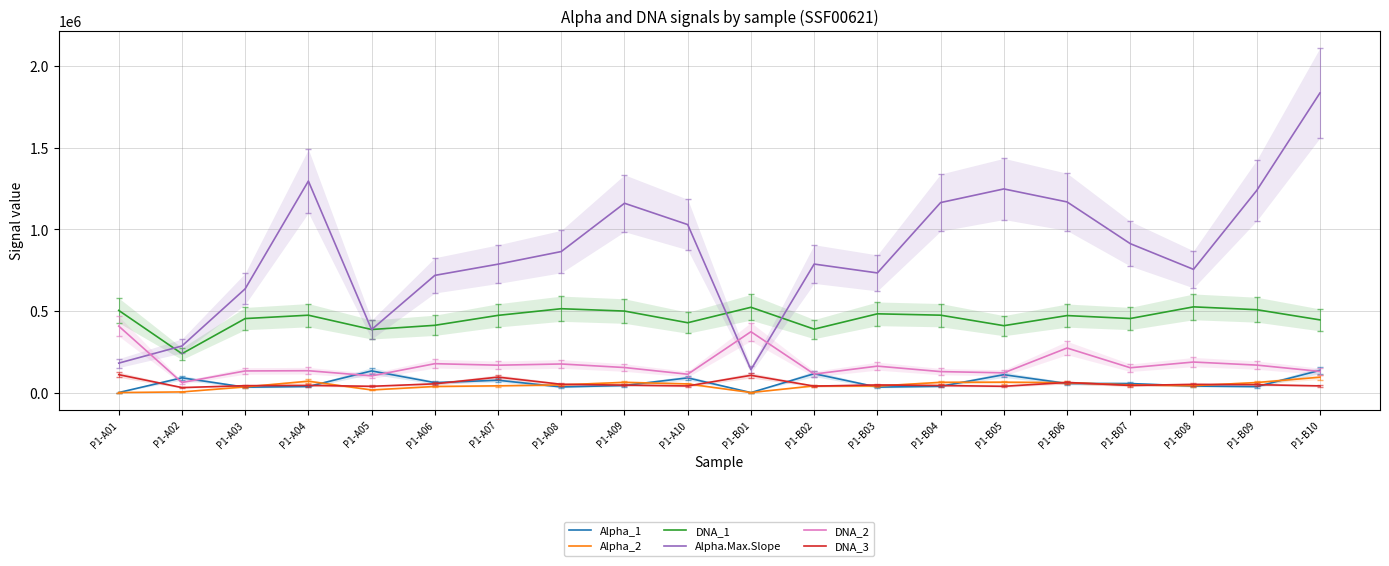

What is the spread (max minus min) of values at P1-B01?

522259.0